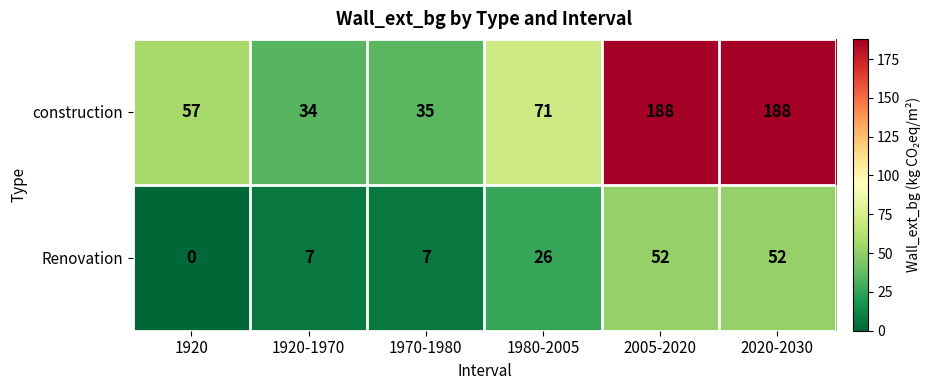

Is the value of Renovation at 2005-2020 greater than the value of construction at 2005-2020?

No